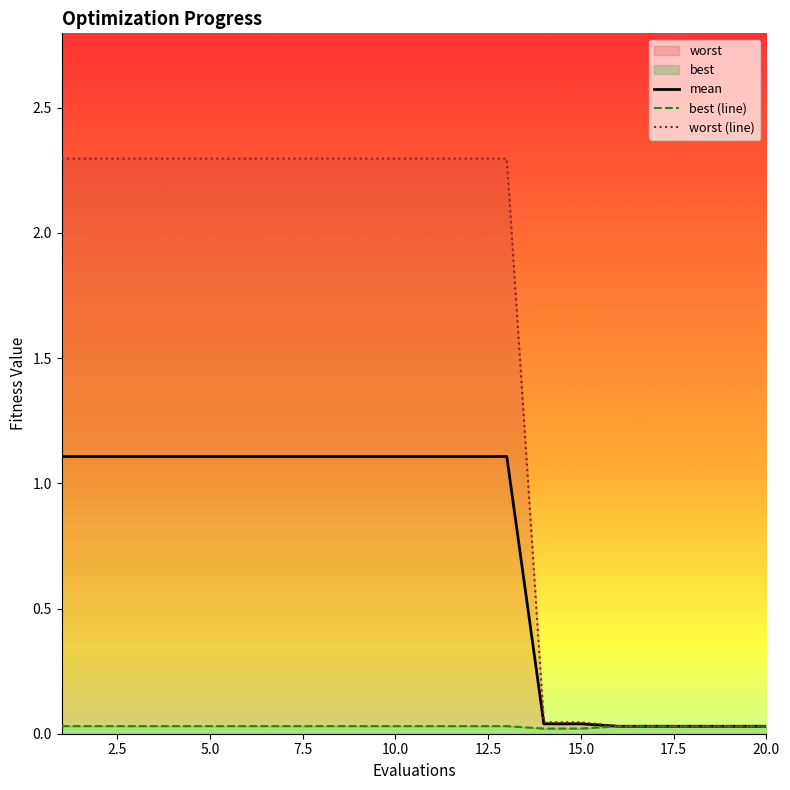

Is it true that mean equals 1.6 at 10.0?

False